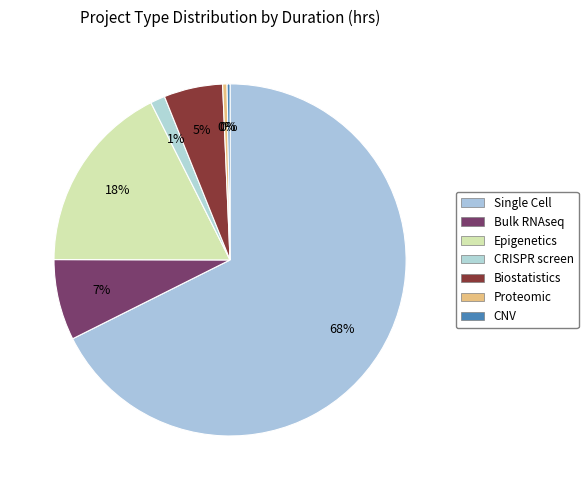

Rank the categories by value from lowest to highest.

CNV, Proteomic, CRISPR screen, Biostatistics, Bulk RNAseq, Epigenetics, Single Cell